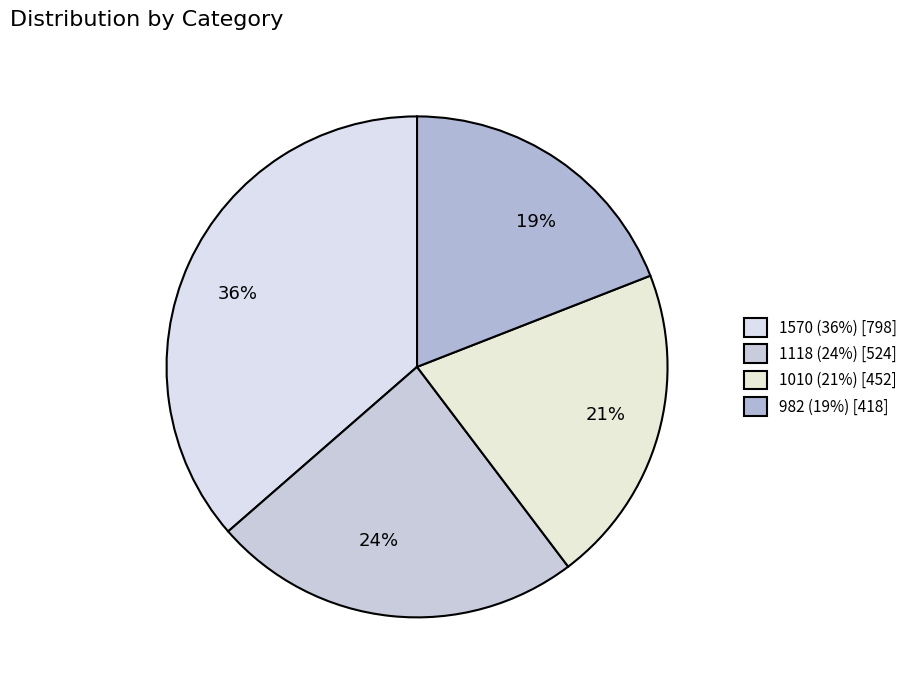

To the nearest percent, what is the combined percentage of 1118 and 982?

43%